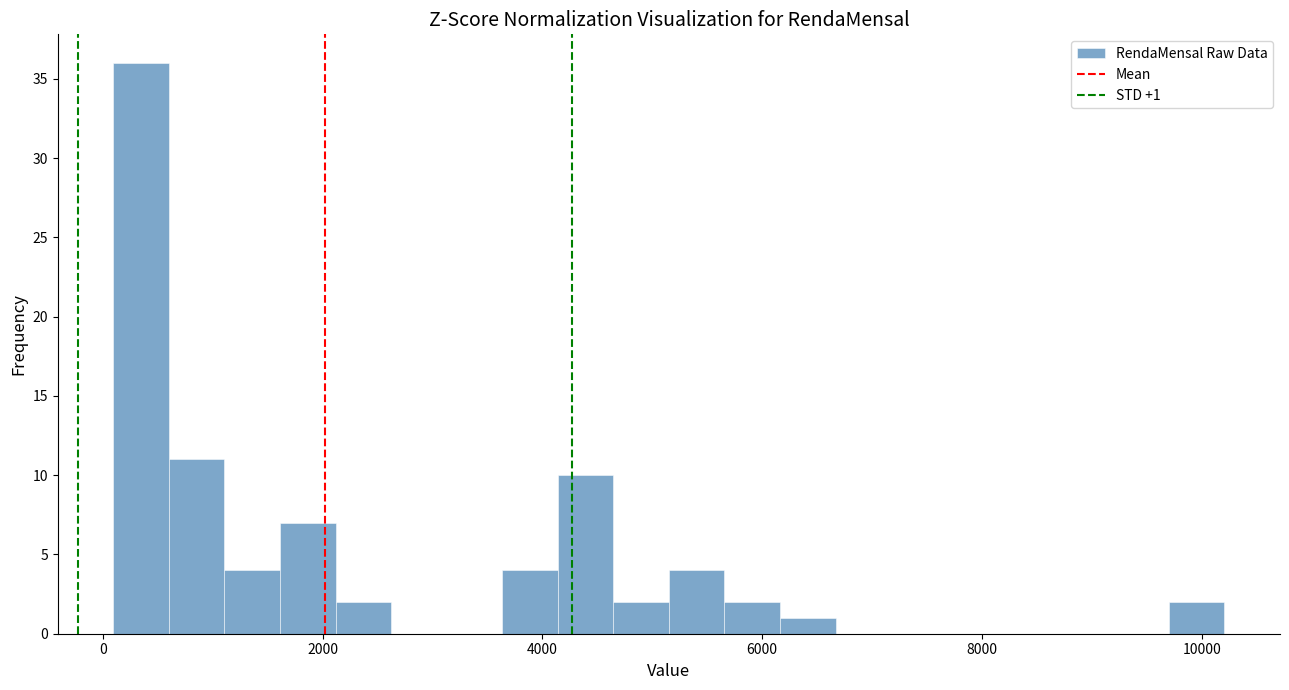

Read against the x-axis, roughly where is the centre of the tallest bar?

400